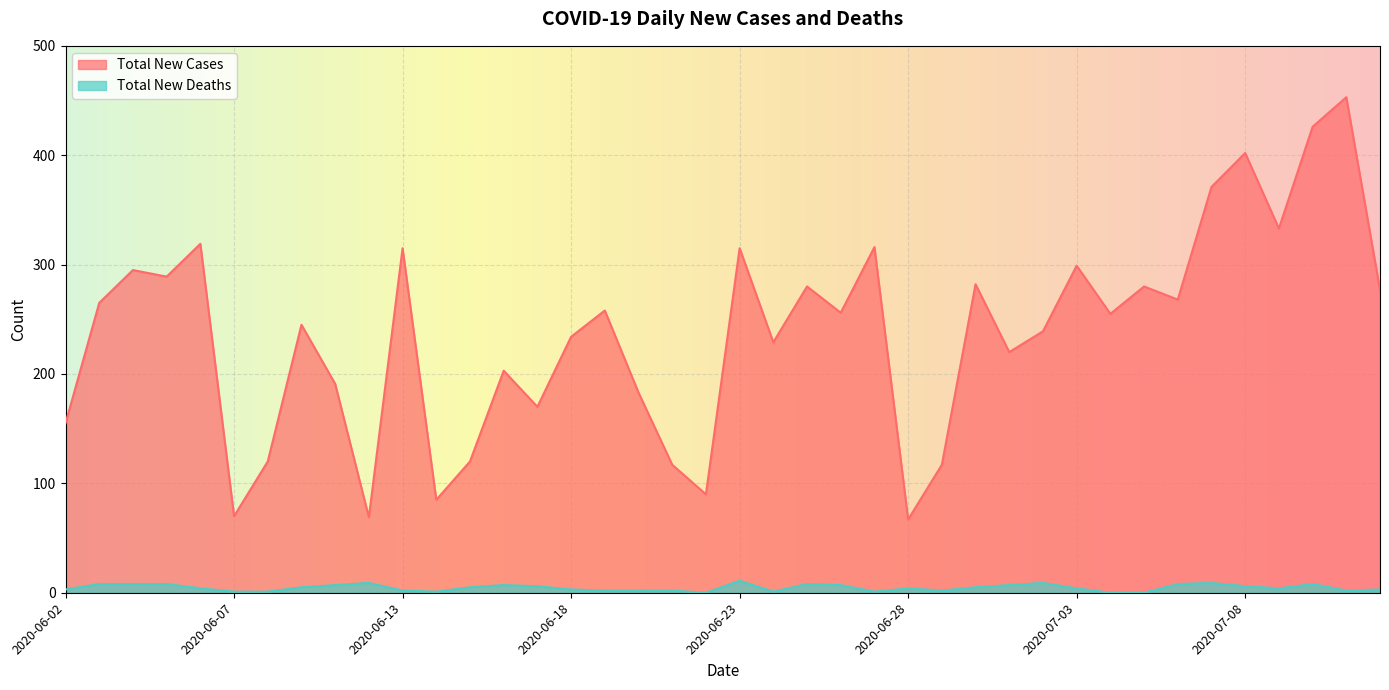

Reading left to right, extract all data points from this chart.

Total New Cases: 2020-06-02=155	2020-06-03=265	2020-06-04=295	2020-06-05=289	2020-06-06=319	2020-06-07=70	2020-06-08=120	2020-06-09=245	2020-06-10=191	2020-06-11=69	2020-06-13=315	2020-06-14=85	2020-06-15=120	2020-06-16=203	2020-06-17=170	2020-06-18=234	2020-06-19=258	2020-06-20=183	2020-06-21=117	2020-06-22=90	2020-06-23=315	2020-06-24=229	2020-06-25=280	2020-06-26=256	2020-06-27=316	2020-06-28=67	2020-06-29=117	2020-06-30=282	2020-07-01=220	2020-07-02=239	2020-07-03=299	2020-07-04=255	2020-07-05=280	2020-07-06=268	2020-07-07=371	2020-07-08=402	2020-07-09=333	2020-07-10=426	2020-07-11=453	2020-07-12=277
Total New Deaths: 2020-06-02=3	2020-06-03=8	2020-06-04=8	2020-06-05=8	2020-06-06=4	2020-06-07=1	2020-06-08=1	2020-06-09=5	2020-06-10=7	2020-06-11=9	2020-06-13=2	2020-06-14=1	2020-06-15=5	2020-06-16=7	2020-06-17=6	2020-06-18=3	2020-06-19=2	2020-06-20=2	2020-06-21=2	2020-06-22=0	2020-06-23=11	2020-06-24=1	2020-06-25=8	2020-06-26=7	2020-06-27=1	2020-06-28=4	2020-06-29=2	2020-06-30=5	2020-07-01=7	2020-07-02=9	2020-07-03=4	2020-07-04=0	2020-07-05=0	2020-07-06=8	2020-07-07=9	2020-07-08=6	2020-07-09=4	2020-07-10=8	2020-07-11=2	2020-07-12=3